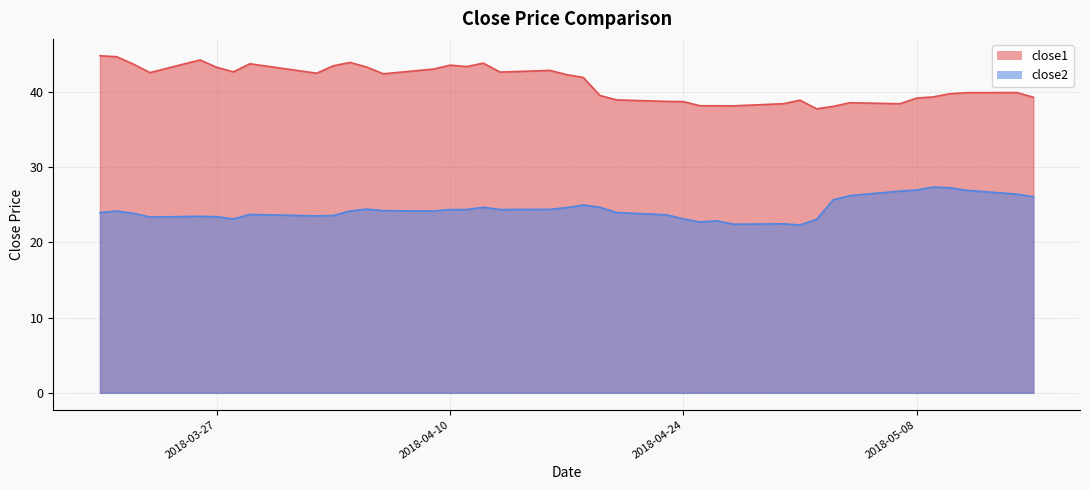

What is the sum of the close2 values at 2018-04-05 and 2018-04-23?

48.1